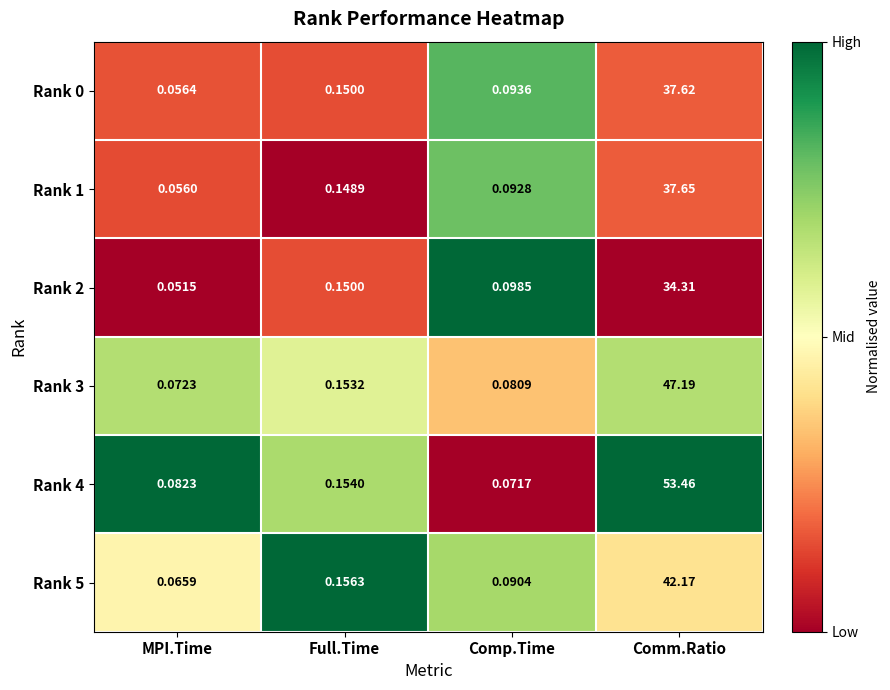

Which series has the largest total across all categories?

Rank 4